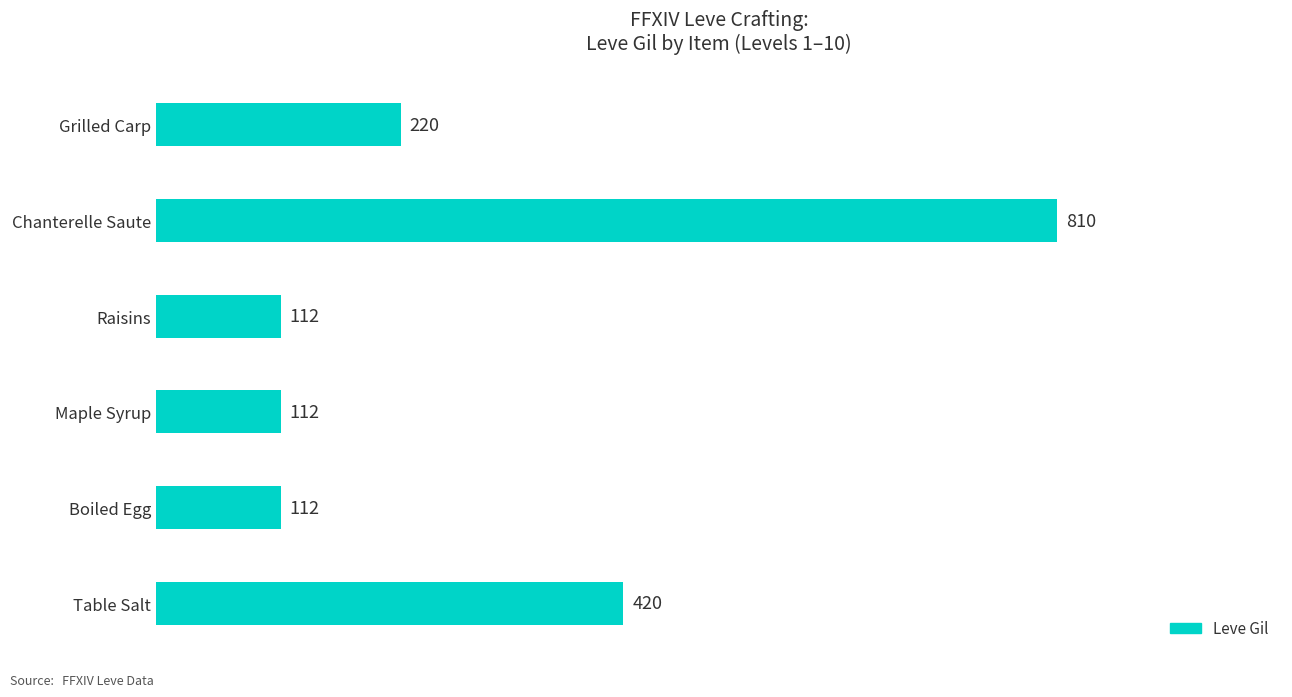

The value at Boiled Egg is 112. True or false?

True